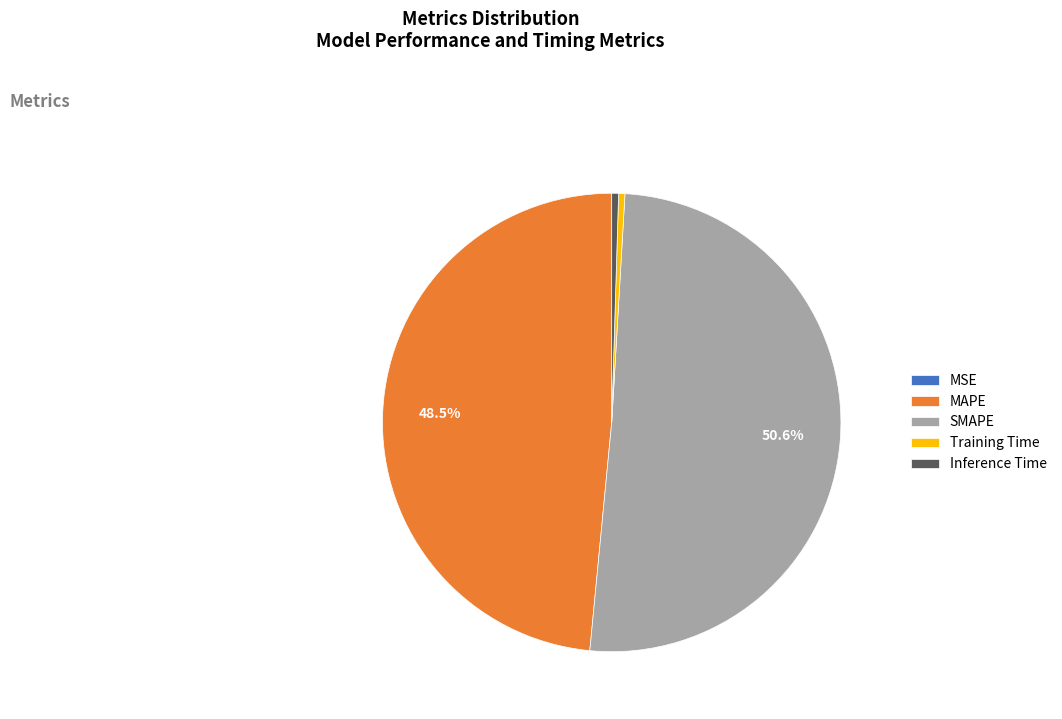

Between MAPE and Inference Time, which is larger?

MAPE